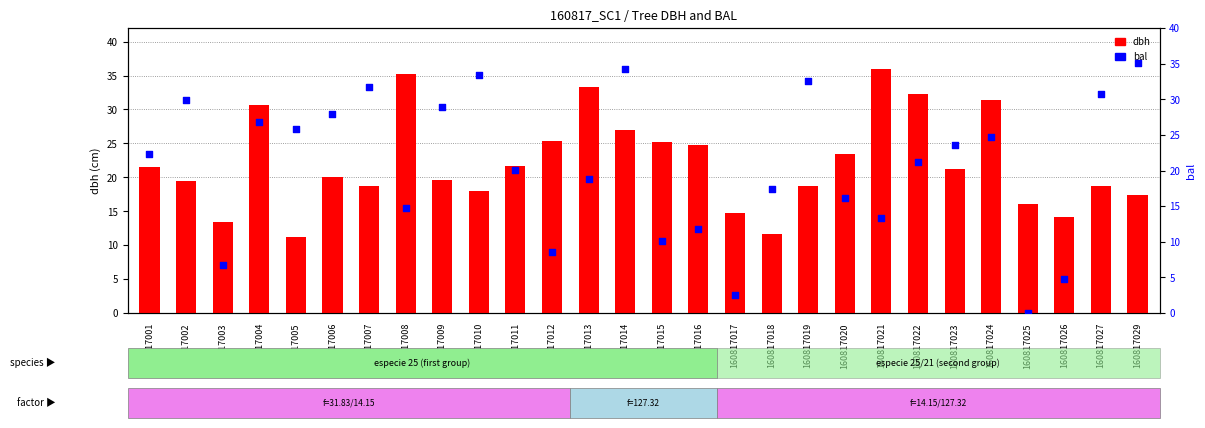

Is the value of dbh at 160817006 greater than the value of bal at 160817007?

No